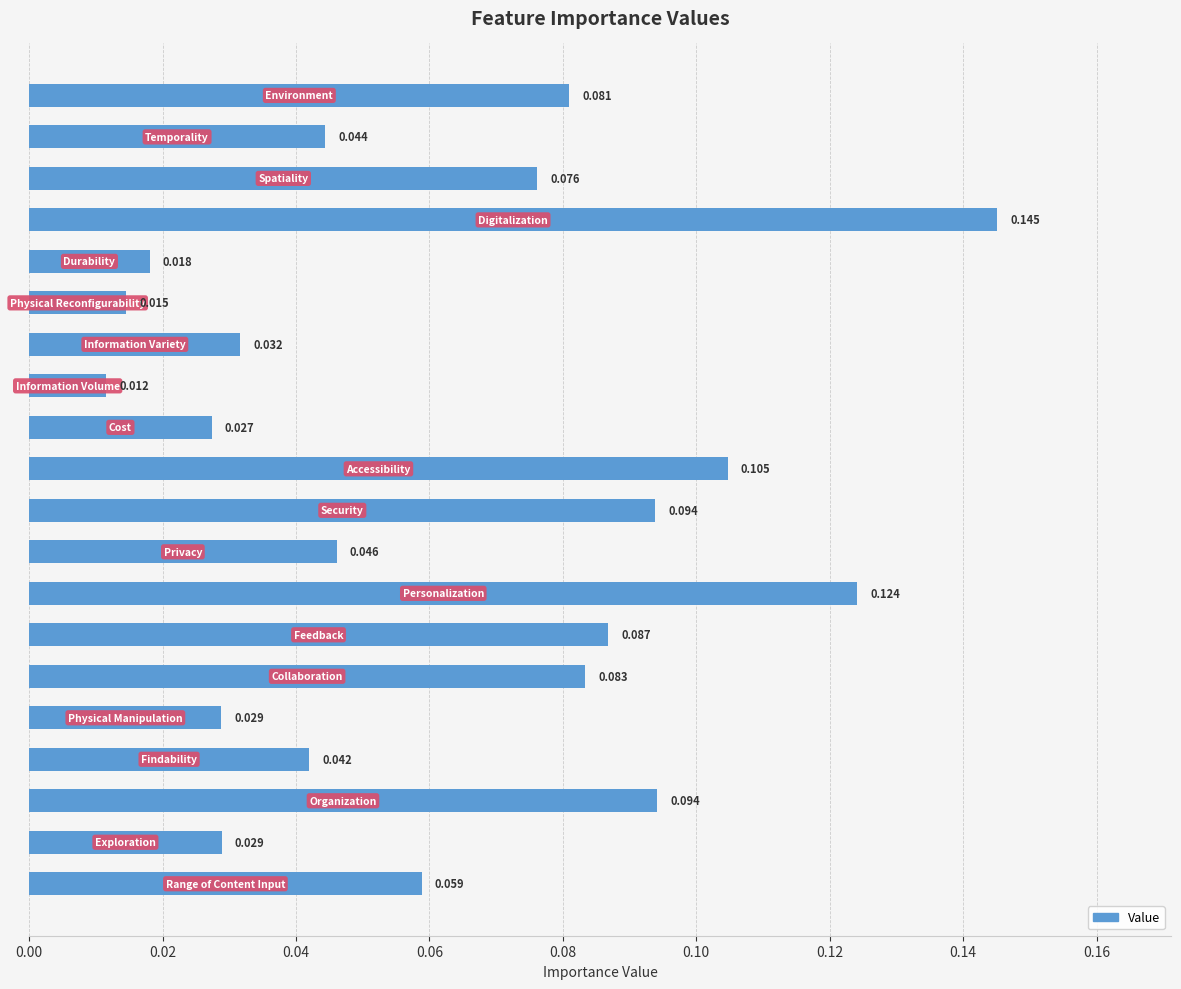

How many bars are there in total?

20